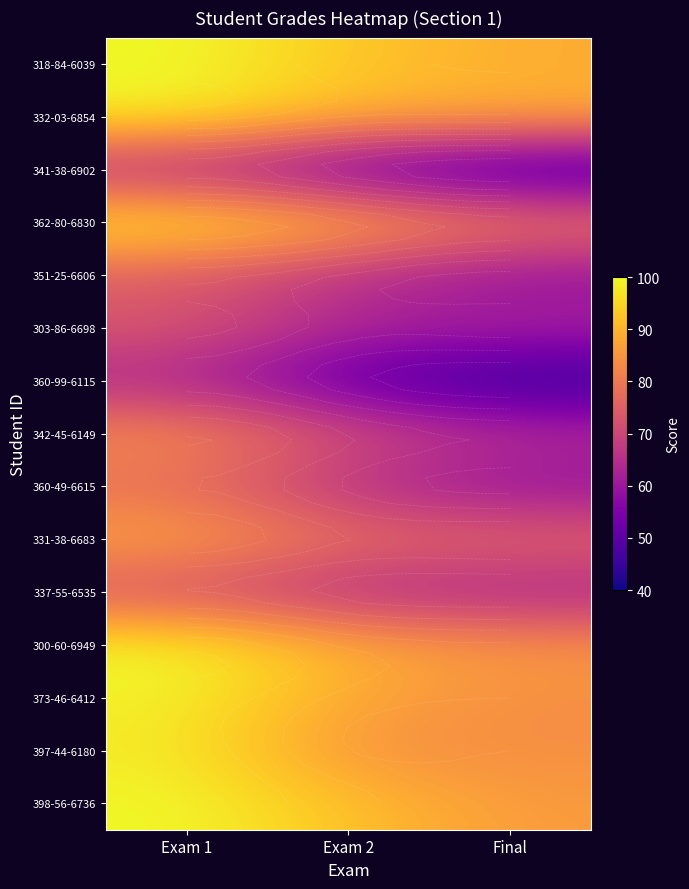

Is the value of 397-44-6180 at Final greater than the value of 303-86-6698 at Exam 1?

Yes